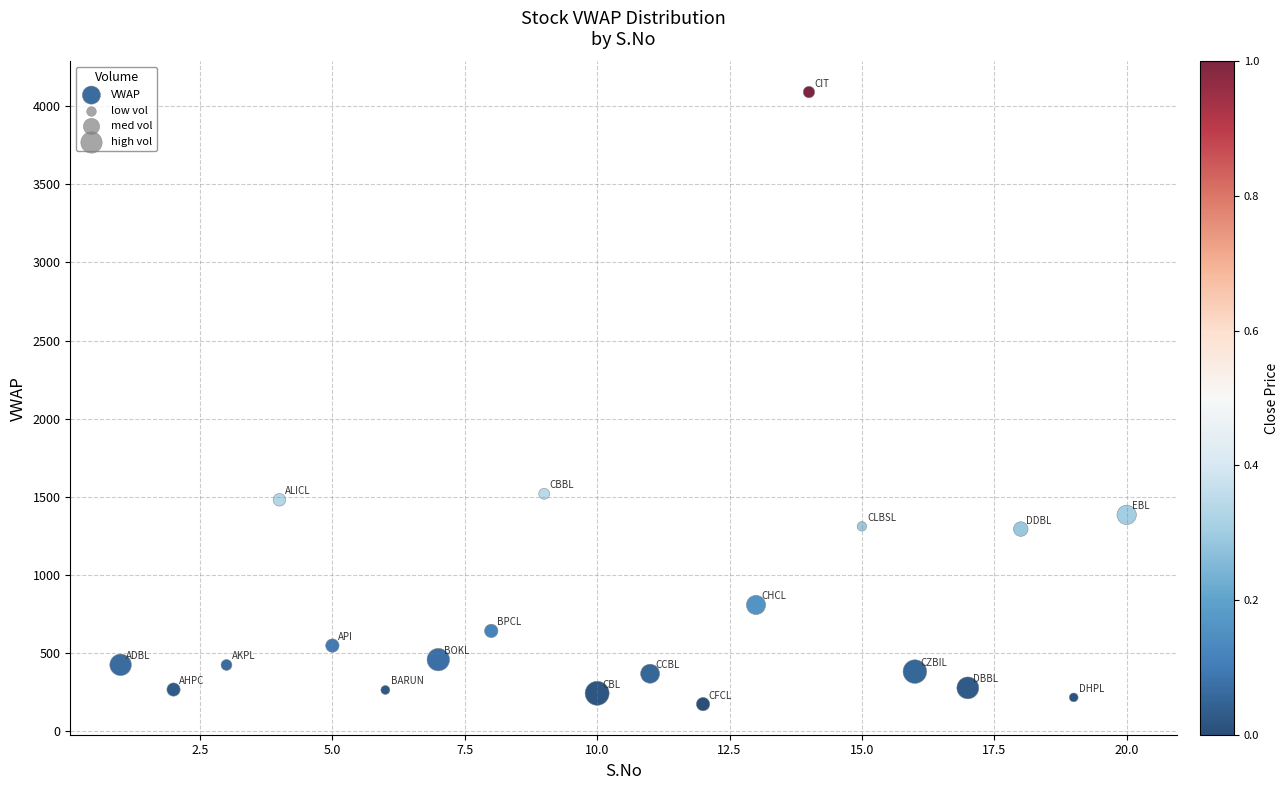

What is the range of Y values (max minus min)?

3921.8